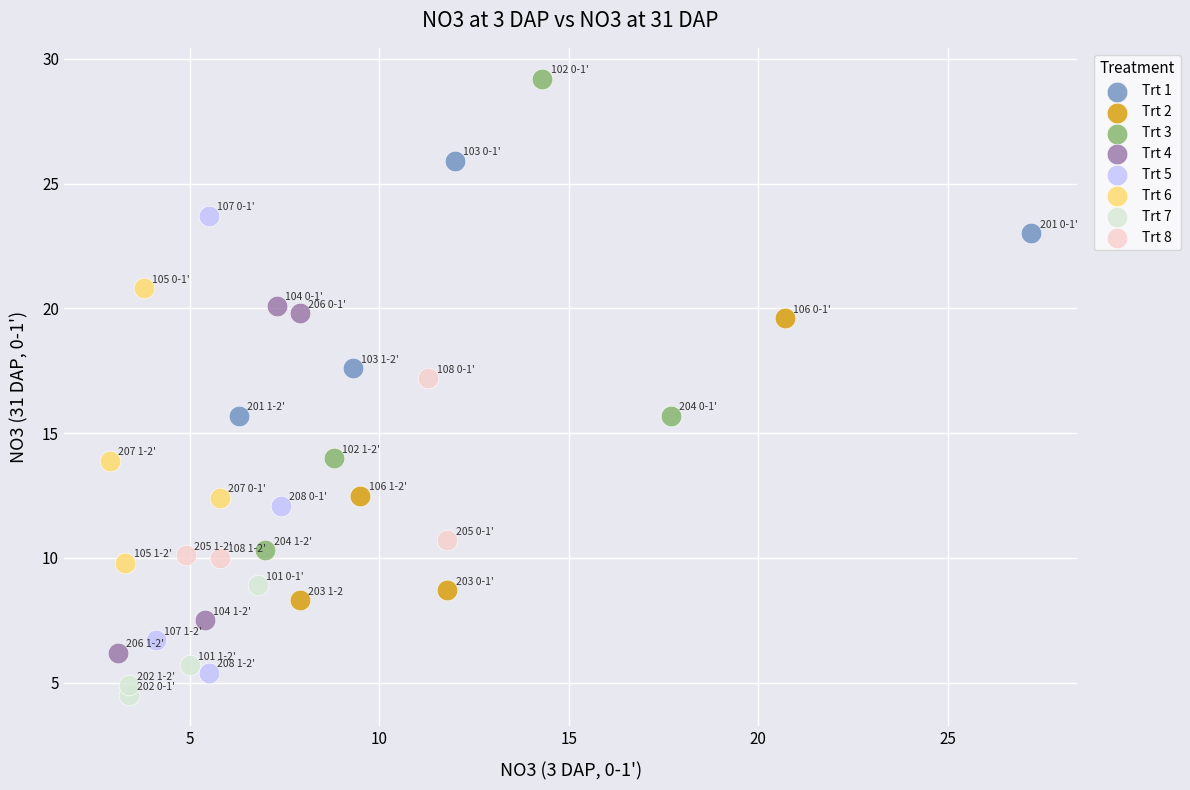

Which series has the widest spread of Y values?

Trt 3